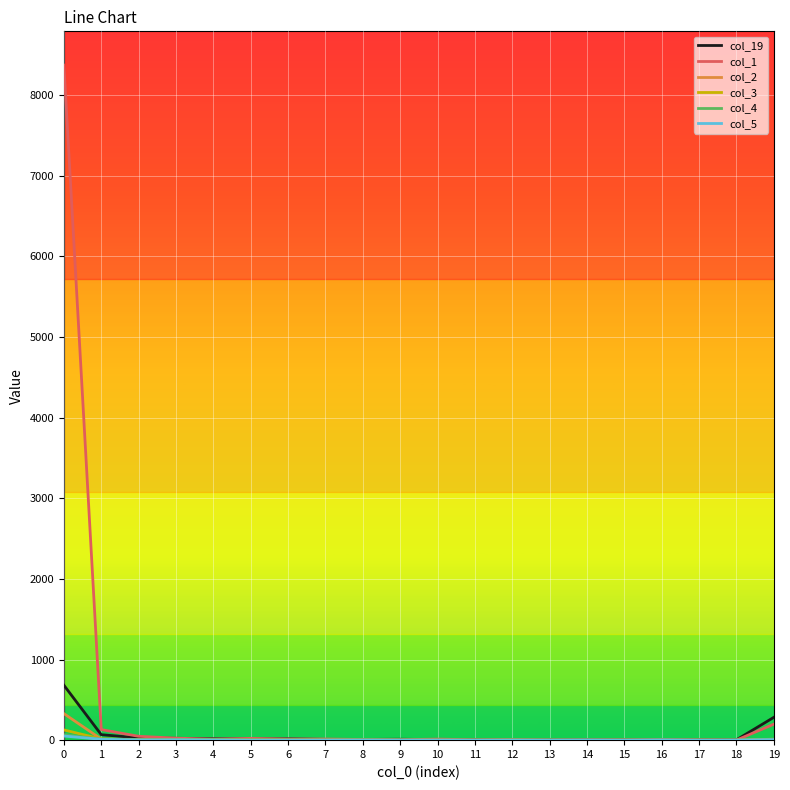

Which series has the largest range (max minus min)?

col_1